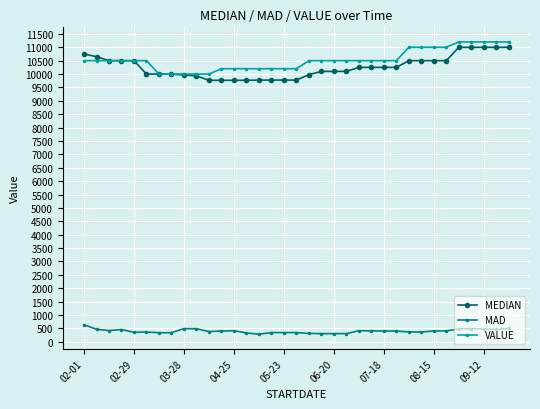

True or false: MEDIAN and MAD intersect in this chart.

False